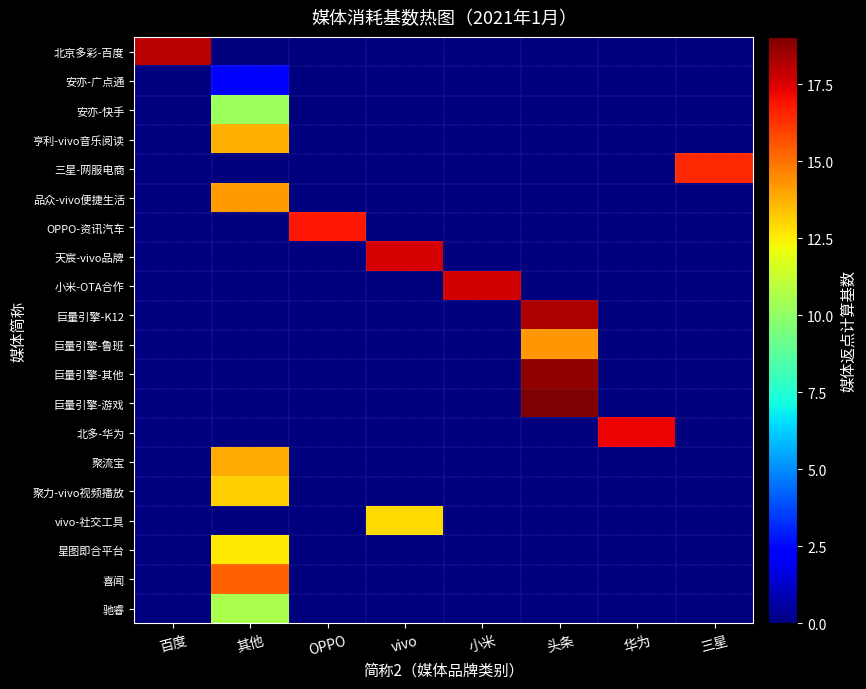

At which category is the sum across all series the highest?

其他